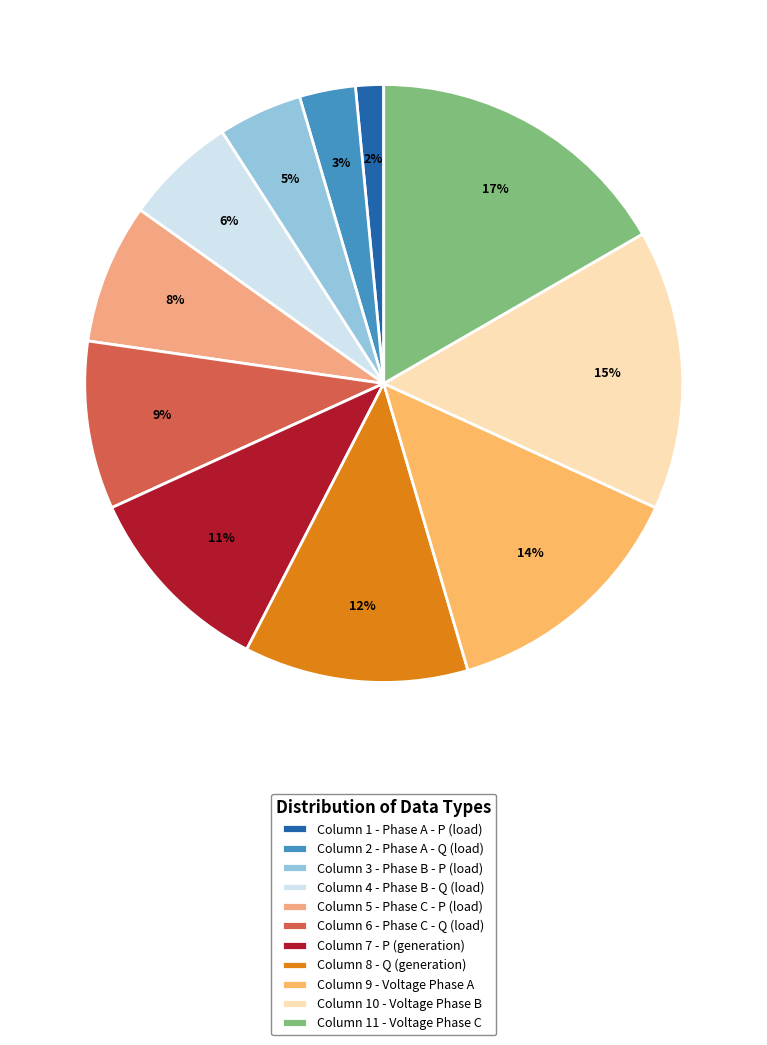

The Column 11 - Voltage Phase C slice represents 10% of the pie. True or false?

False